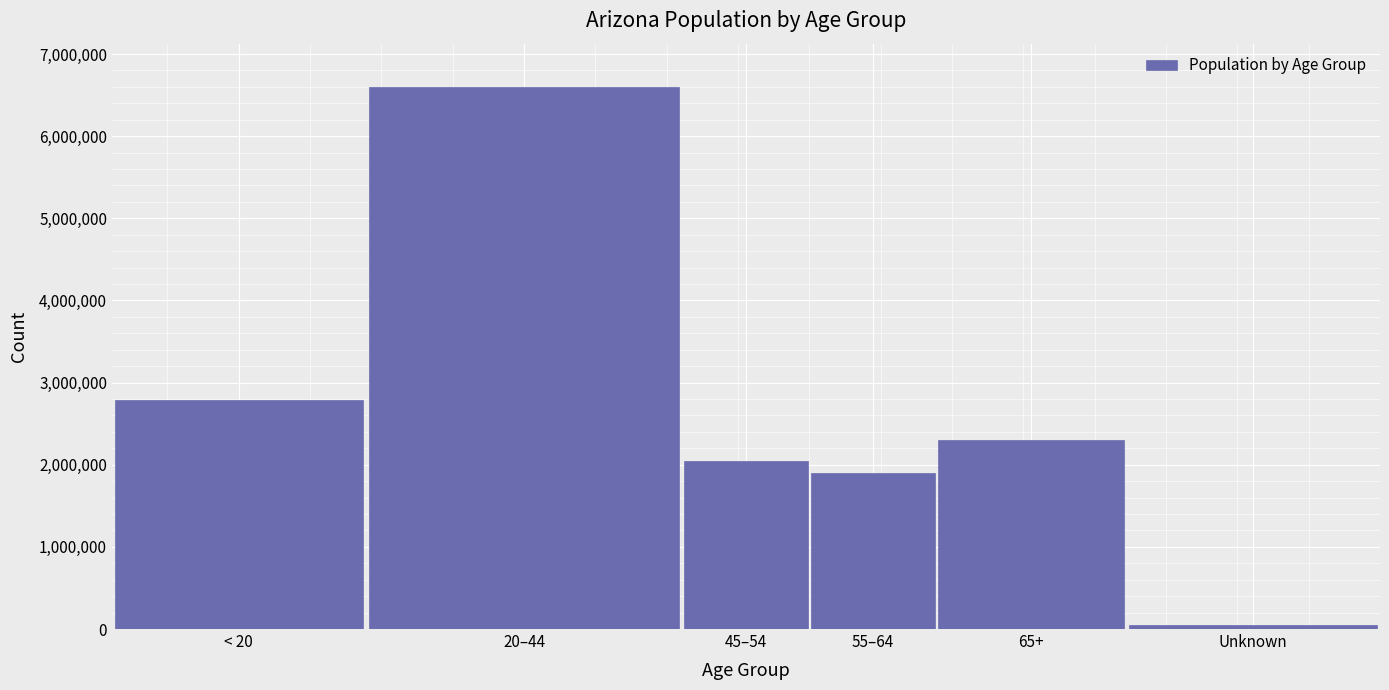

Reading left to right, extract all data points from this chart.

< 20=2791596	20–44=6597625	45–54=2041429	55–64=1899951	65+=2297244	Unknown=52137